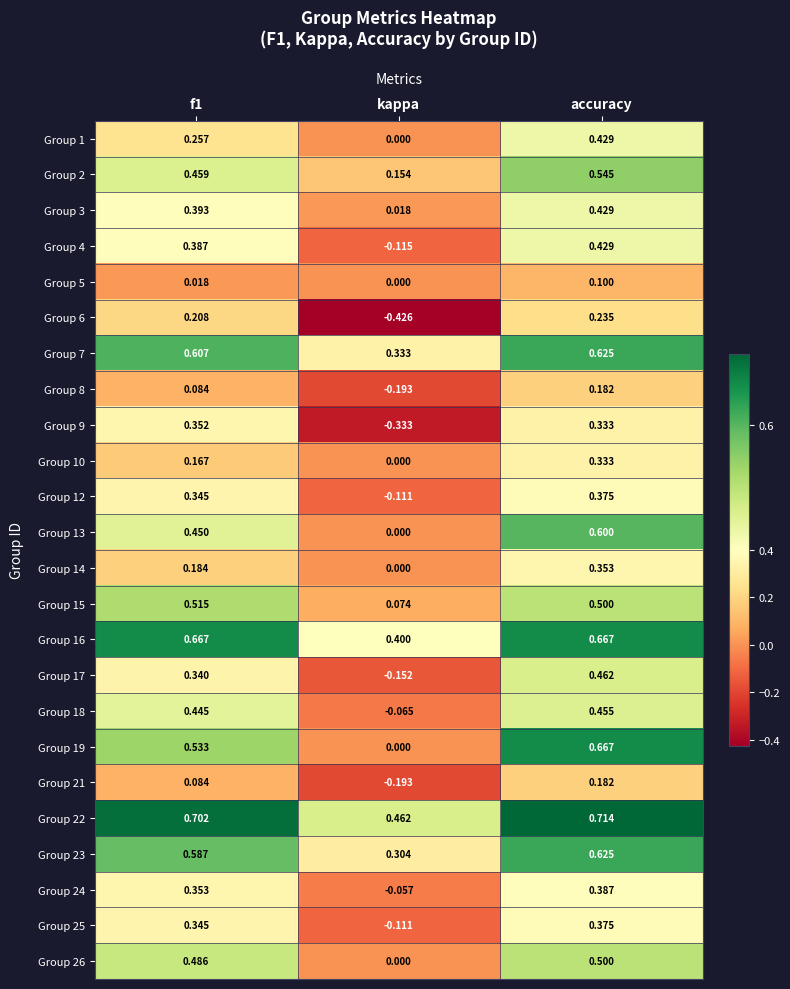

Where is Group 16 nearest to the value 0?

kappa